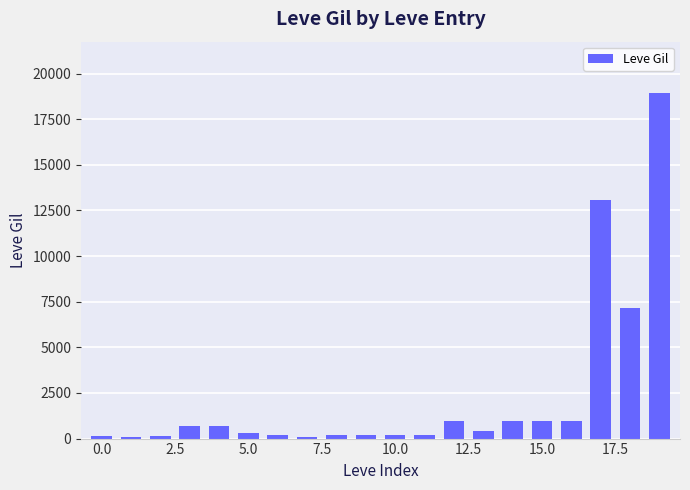

What is the value of the 13th bar from the left?

990